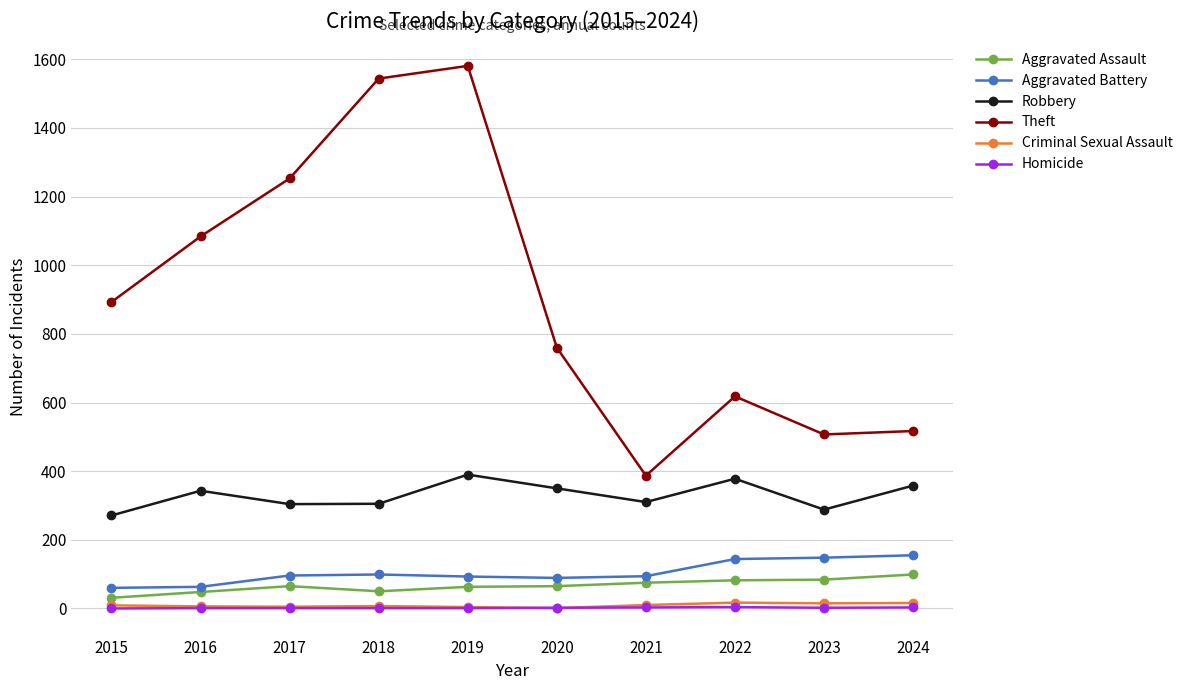

What is the maximum value shown in the chart?

1581